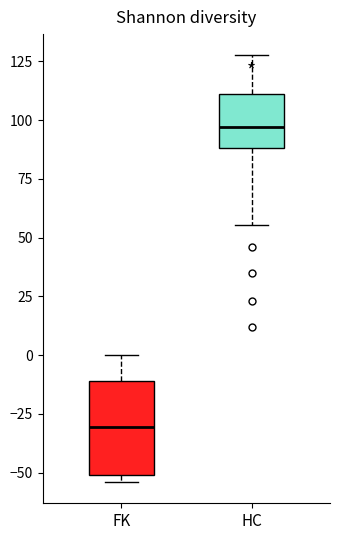

Comparing the boxes themselves (not the whiskers), which one is the tallest?

FK